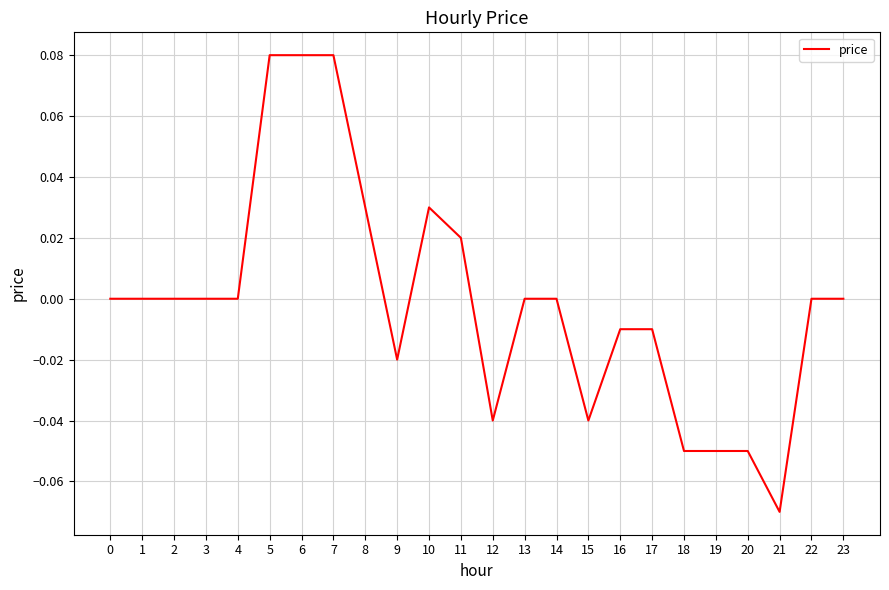

Which has a higher value, 16 or 11?

11